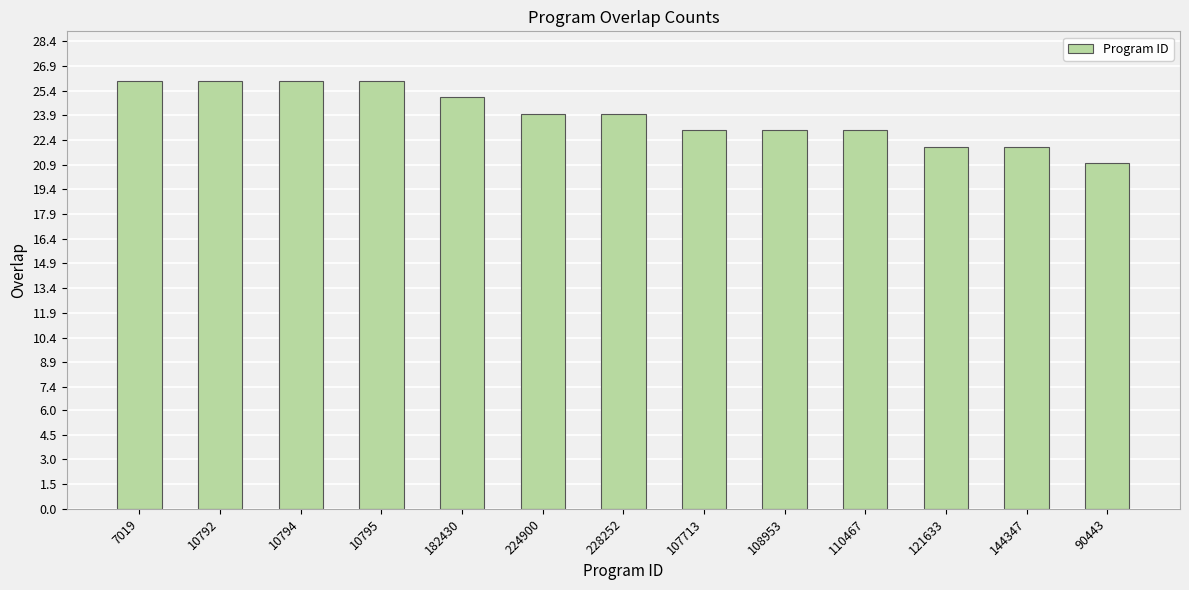

What is the average value?

24